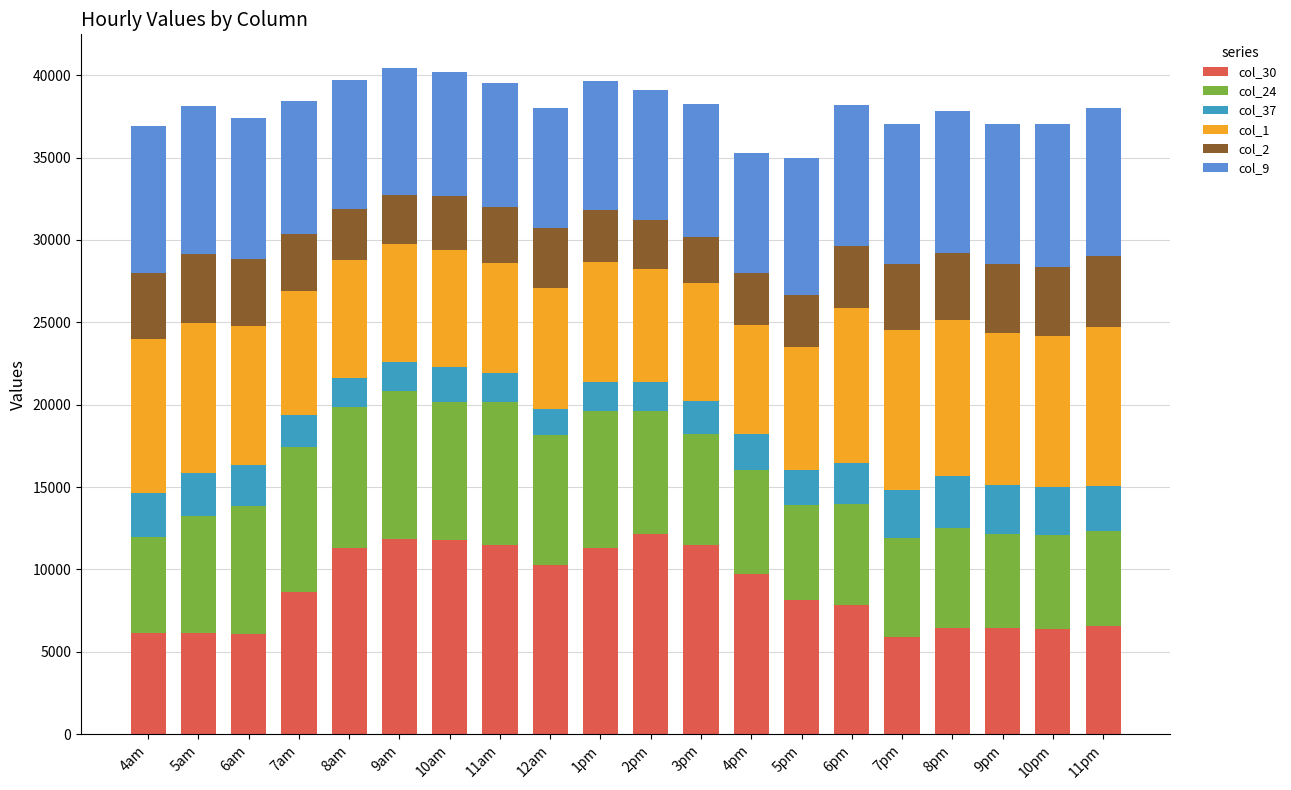

What is the minimum value for col_30?

5928.9